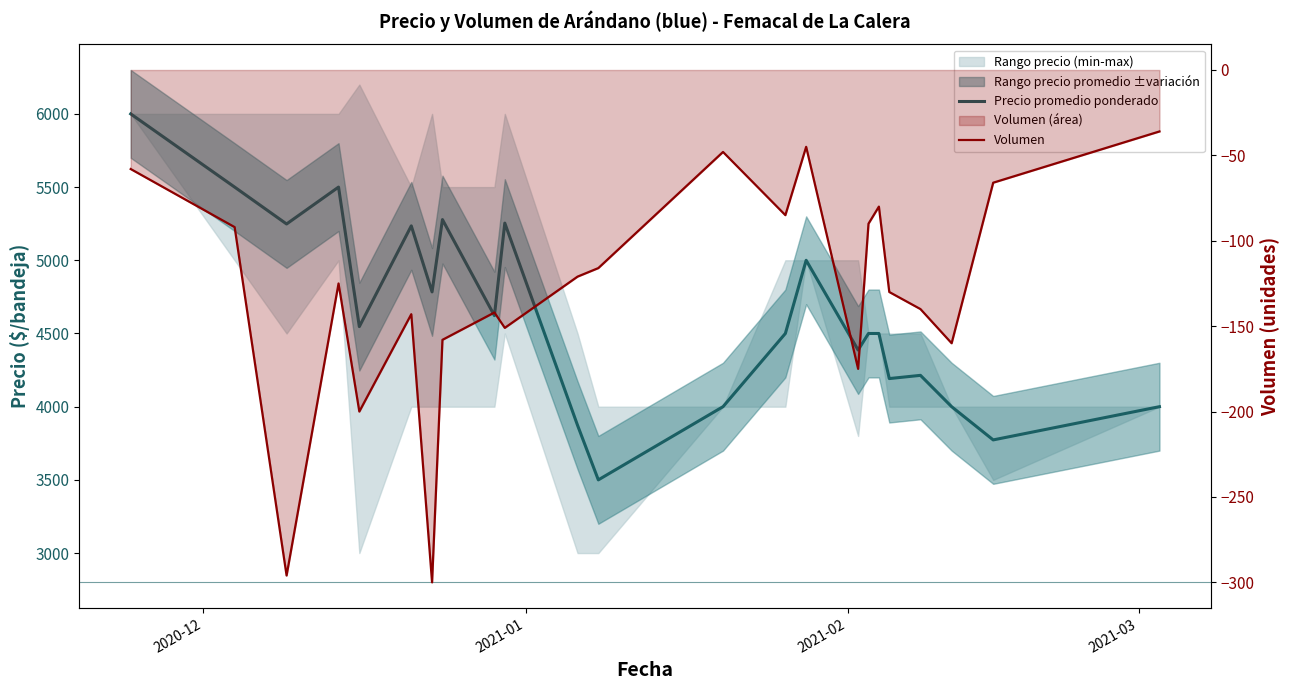

Is it true that Precio promedio ponderado equals 2874 at 7?

False